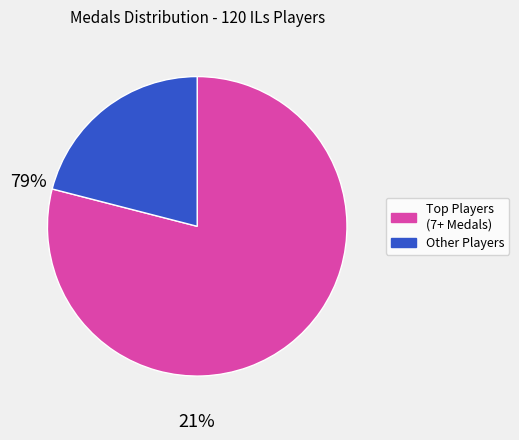

Is there a majority slice in this chart?

Yes